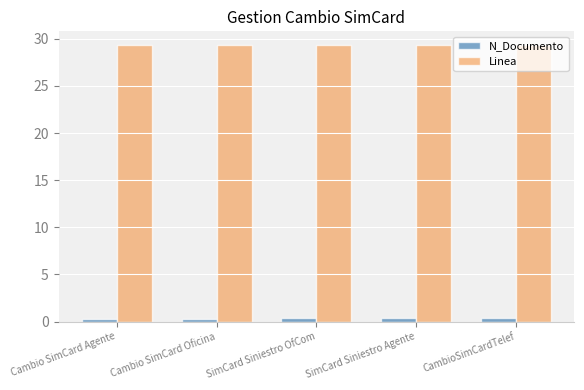

What is the value of the Linea bar at the 5th from the left?

29.3